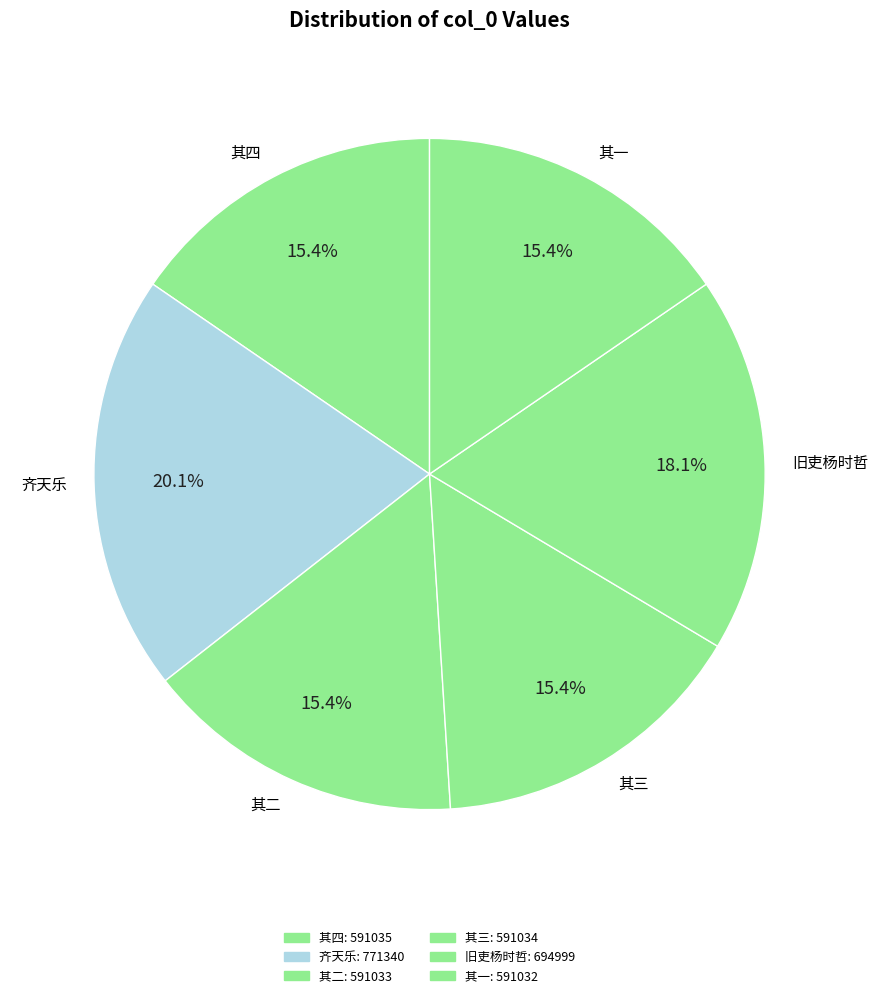

Which slice is the largest?

齐天乐